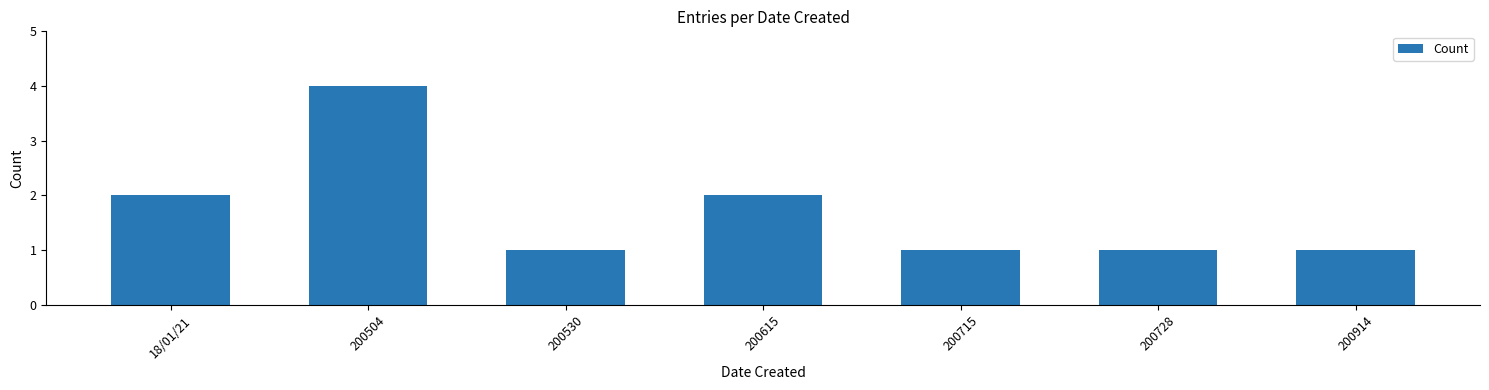

What is the label of the 4th bar from the left?

200615